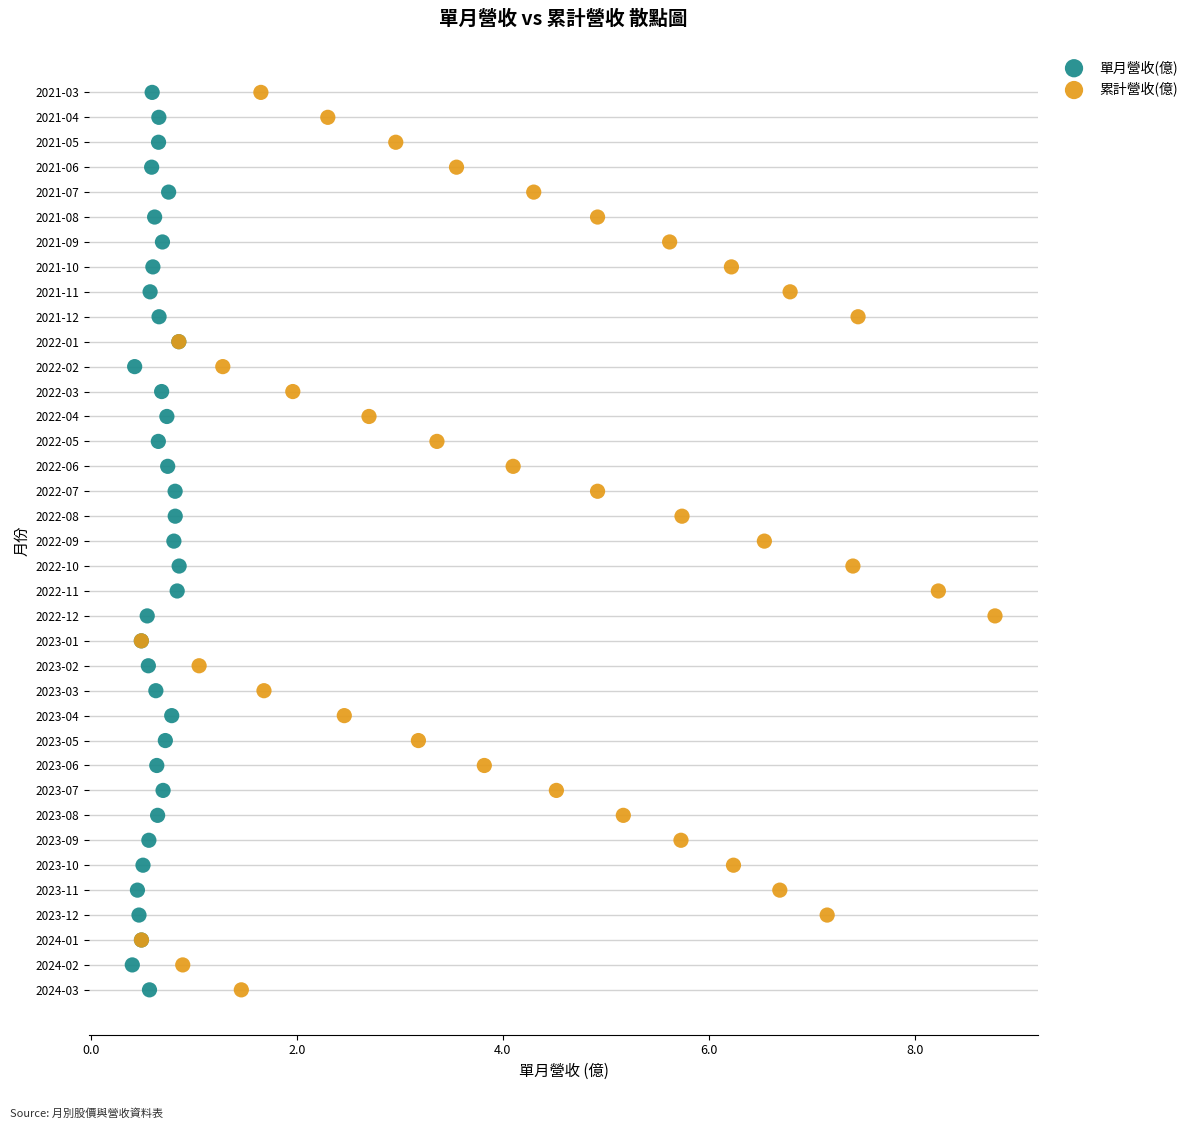

What are all the series names shown in the legend?

單月營收(億), 累計營收(億)